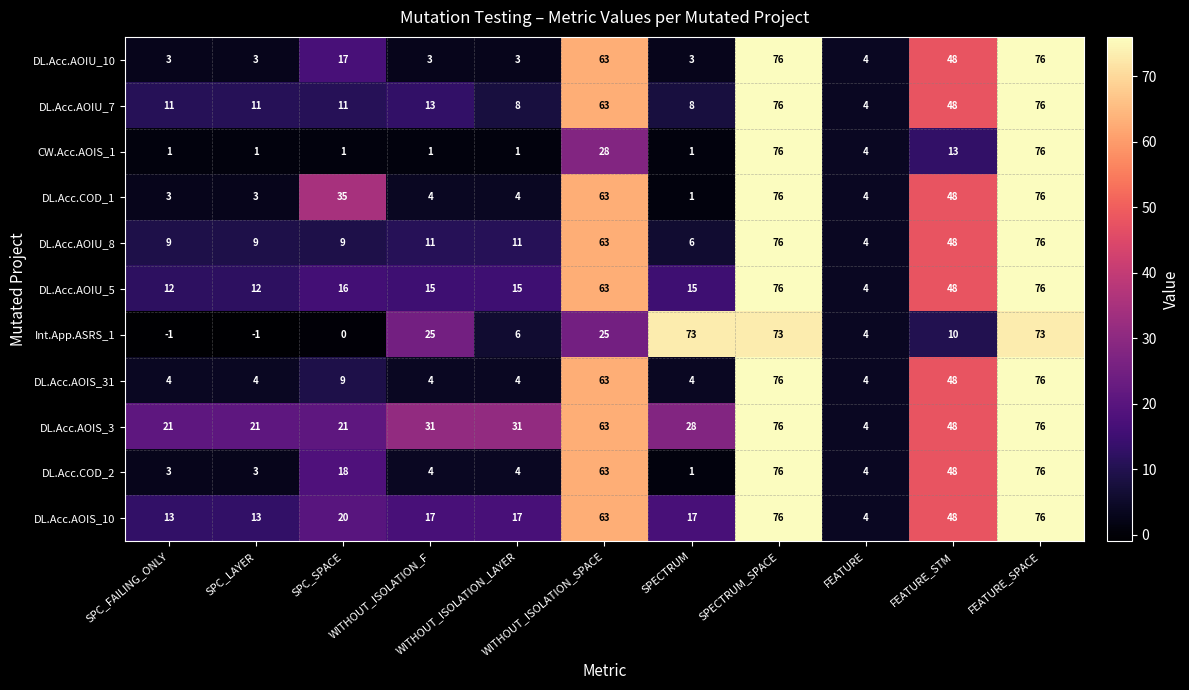

Which series changed the most between SPC_FAILING_ONLY and SPECTRUM?

Int.App.ASRS_1